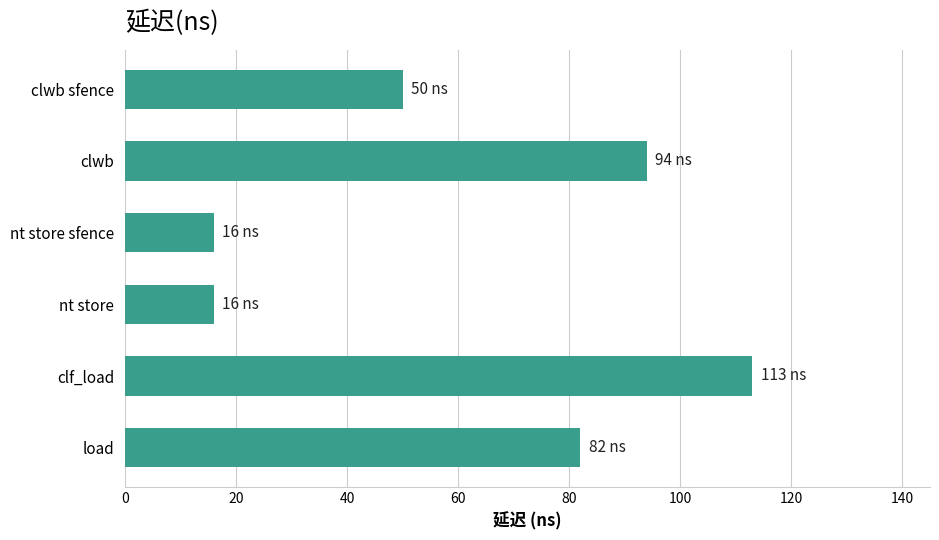

What position from the top is load?

6